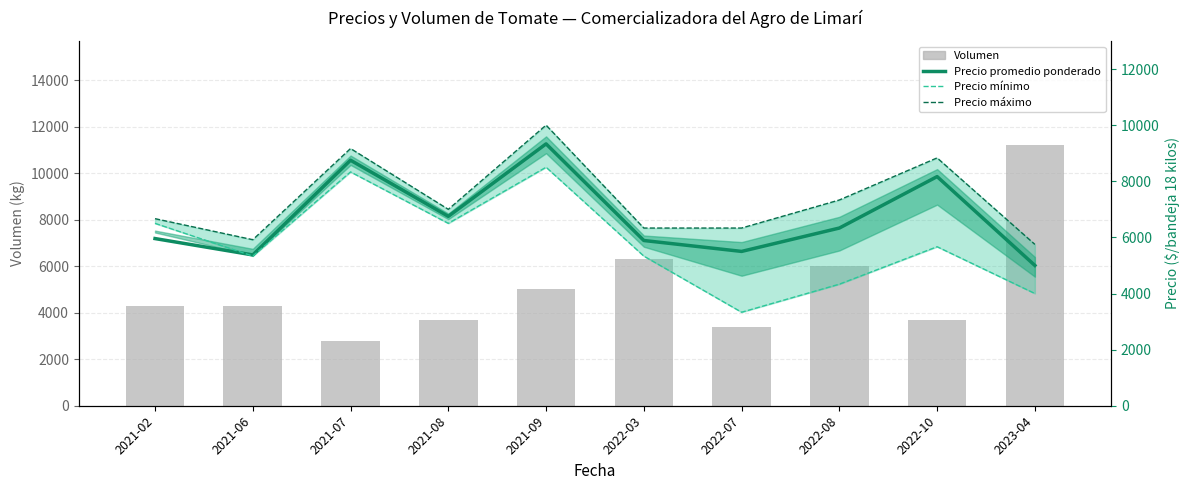

At which label is Precio mínimo closest to 5916?

2022-10